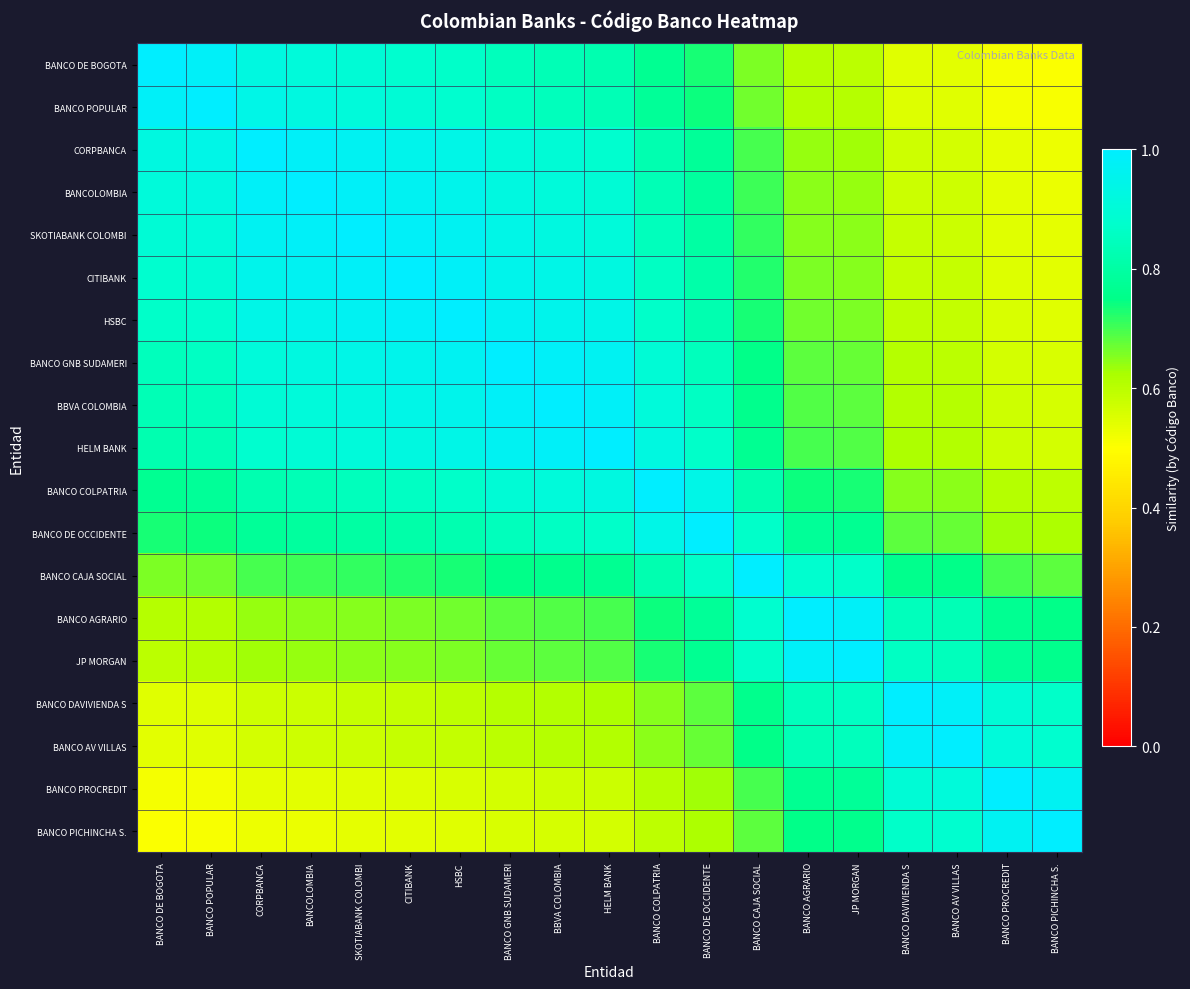

Reading left to right, list all the values displayed in this chart.

BANCO DE BOGOTA: BANCO DE BOGOTA=1.0	BANCO POPULAR=1.0	CORPBANCA=0.9	BANCOLOMBIA=0.9	SKOTIABANK COLOMBI=0.9	CITIBANK=0.9	HSBC=0.9	BANCO GNB SUDAMERI=0.8	BBVA COLOMBIA=0.8	HELM BANK=0.8	BANCO COLPATRIA=0.8	BANCO DE OCCIDENTE=0.7	BANCO CAJA SOCIAL=0.7	BANCO AGRARIO=0.6	JP MORGAN=0.6	BANCO DAVIVIENDA S=0.5	BANCO AV VILLAS=0.5	BANCO PROCREDIT=0.5	BANCO PICHINCHA S.=0.5
BANCO POPULAR: BANCO DE BOGOTA=1.0	BANCO POPULAR=1.0	CORPBANCA=0.9	BANCOLOMBIA=0.9	SKOTIABANK COLOMBI=0.9	CITIBANK=0.9	HSBC=0.9	BANCO GNB SUDAMERI=0.9	BBVA COLOMBIA=0.8	HELM BANK=0.8	BANCO COLPATRIA=0.8	BANCO DE OCCIDENTE=0.7	BANCO CAJA SOCIAL=0.7	BANCO AGRARIO=0.6	JP MORGAN=0.6	BANCO DAVIVIENDA S=0.6	BANCO AV VILLAS=0.5	BANCO PROCREDIT=0.5	BANCO PICHINCHA S.=0.5
CORPBANCA: BANCO DE BOGOTA=0.9	BANCO POPULAR=0.9	CORPBANCA=1.0	BANCOLOMBIA=1.0	SKOTIABANK COLOMBI=1.0	CITIBANK=1.0	HSBC=0.9	BANCO GNB SUDAMERI=0.9	BBVA COLOMBIA=0.9	HELM BANK=0.9	BANCO COLPATRIA=0.8	BANCO DE OCCIDENTE=0.8	BANCO CAJA SOCIAL=0.7	BANCO AGRARIO=0.6	JP MORGAN=0.6	BANCO DAVIVIENDA S=0.6	BANCO AV VILLAS=0.6	BANCO PROCREDIT=0.5	BANCO PICHINCHA S.=0.5
BANCOLOMBIA: BANCO DE BOGOTA=0.9	BANCO POPULAR=0.9	CORPBANCA=1.0	BANCOLOMBIA=1.0	SKOTIABANK COLOMBI=1.0	CITIBANK=1.0	HSBC=1.0	BANCO GNB SUDAMERI=0.9	BBVA COLOMBIA=0.9	HELM BANK=0.9	BANCO COLPATRIA=0.8	BANCO DE OCCIDENTE=0.8	BANCO CAJA SOCIAL=0.7	BANCO AGRARIO=0.6	JP MORGAN=0.6	BANCO DAVIVIENDA S=0.6	BANCO AV VILLAS=0.6	BANCO PROCREDIT=0.5	BANCO PICHINCHA S.=0.5
SKOTIABANK COLOMBI: BANCO DE BOGOTA=0.9	BANCO POPULAR=0.9	CORPBANCA=1.0	BANCOLOMBIA=1.0	SKOTIABANK COLOMBI=1.0	CITIBANK=1.0	HSBC=1.0	BANCO GNB SUDAMERI=0.9	BBVA COLOMBIA=0.9	HELM BANK=0.9	BANCO COLPATRIA=0.8	BANCO DE OCCIDENTE=0.8	BANCO CAJA SOCIAL=0.7	BANCO AGRARIO=0.7	JP MORGAN=0.6	BANCO DAVIVIENDA S=0.6	BANCO AV VILLAS=0.6	BANCO PROCREDIT=0.5	BANCO PICHINCHA S.=0.5
CITIBANK: BANCO DE BOGOTA=0.9	BANCO POPULAR=0.9	CORPBANCA=1.0	BANCOLOMBIA=1.0	SKOTIABANK COLOMBI=1.0	CITIBANK=1.0	HSBC=1.0	BANCO GNB SUDAMERI=1.0	BBVA COLOMBIA=0.9	HELM BANK=0.9	BANCO COLPATRIA=0.9	BANCO DE OCCIDENTE=0.8	BANCO CAJA SOCIAL=0.7	BANCO AGRARIO=0.7	JP MORGAN=0.7	BANCO DAVIVIENDA S=0.6	BANCO AV VILLAS=0.6	BANCO PROCREDIT=0.6	BANCO PICHINCHA S.=0.5
HSBC: BANCO DE BOGOTA=0.9	BANCO POPULAR=0.9	CORPBANCA=0.9	BANCOLOMBIA=1.0	SKOTIABANK COLOMBI=1.0	CITIBANK=1.0	HSBC=1.0	BANCO GNB SUDAMERI=1.0	BBVA COLOMBIA=1.0	HELM BANK=0.9	BANCO COLPATRIA=0.9	BANCO DE OCCIDENTE=0.8	BANCO CAJA SOCIAL=0.7	BANCO AGRARIO=0.7	JP MORGAN=0.7	BANCO DAVIVIENDA S=0.6	BANCO AV VILLAS=0.6	BANCO PROCREDIT=0.6	BANCO PICHINCHA S.=0.5
BANCO GNB SUDAMERI: BANCO DE BOGOTA=0.8	BANCO POPULAR=0.9	CORPBANCA=0.9	BANCOLOMBIA=0.9	SKOTIABANK COLOMBI=0.9	CITIBANK=1.0	HSBC=1.0	BANCO GNB SUDAMERI=1.0	BBVA COLOMBIA=1.0	HELM BANK=1.0	BANCO COLPATRIA=0.9	BANCO DE OCCIDENTE=0.8	BANCO CAJA SOCIAL=0.8	BANCO AGRARIO=0.7	JP MORGAN=0.7	BANCO DAVIVIENDA S=0.6	BANCO AV VILLAS=0.6	BANCO PROCREDIT=0.6	BANCO PICHINCHA S.=0.6
BBVA COLOMBIA: BANCO DE BOGOTA=0.8	BANCO POPULAR=0.8	CORPBANCA=0.9	BANCOLOMBIA=0.9	SKOTIABANK COLOMBI=0.9	CITIBANK=0.9	HSBC=1.0	BANCO GNB SUDAMERI=1.0	BBVA COLOMBIA=1.0	HELM BANK=1.0	BANCO COLPATRIA=0.9	BANCO DE OCCIDENTE=0.9	BANCO CAJA SOCIAL=0.8	BANCO AGRARIO=0.7	JP MORGAN=0.7	BANCO DAVIVIENDA S=0.6	BANCO AV VILLAS=0.6	BANCO PROCREDIT=0.6	BANCO PICHINCHA S.=0.6
HELM BANK: BANCO DE BOGOTA=0.8	BANCO POPULAR=0.8	CORPBANCA=0.9	BANCOLOMBIA=0.9	SKOTIABANK COLOMBI=0.9	CITIBANK=0.9	HSBC=0.9	BANCO GNB SUDAMERI=1.0	BBVA COLOMBIA=1.0	HELM BANK=1.0	BANCO COLPATRIA=0.9	BANCO DE OCCIDENTE=0.9	BANCO CAJA SOCIAL=0.8	BANCO AGRARIO=0.7	JP MORGAN=0.7	BANCO DAVIVIENDA S=0.6	BANCO AV VILLAS=0.6	BANCO PROCREDIT=0.6	BANCO PICHINCHA S.=0.6
BANCO COLPATRIA: BANCO DE BOGOTA=0.8	BANCO POPULAR=0.8	CORPBANCA=0.8	BANCOLOMBIA=0.8	SKOTIABANK COLOMBI=0.8	CITIBANK=0.9	HSBC=0.9	BANCO GNB SUDAMERI=0.9	BBVA COLOMBIA=0.9	HELM BANK=0.9	BANCO COLPATRIA=1.0	BANCO DE OCCIDENTE=0.9	BANCO CAJA SOCIAL=0.8	BANCO AGRARIO=0.7	JP MORGAN=0.7	BANCO DAVIVIENDA S=0.7	BANCO AV VILLAS=0.6	BANCO PROCREDIT=0.6	BANCO PICHINCHA S.=0.6
BANCO DE OCCIDENTE: BANCO DE BOGOTA=0.7	BANCO POPULAR=0.7	CORPBANCA=0.8	BANCOLOMBIA=0.8	SKOTIABANK COLOMBI=0.8	CITIBANK=0.8	HSBC=0.8	BANCO GNB SUDAMERI=0.8	BBVA COLOMBIA=0.9	HELM BANK=0.9	BANCO COLPATRIA=0.9	BANCO DE OCCIDENTE=1.0	BANCO CAJA SOCIAL=0.9	BANCO AGRARIO=0.8	JP MORGAN=0.8	BANCO DAVIVIENDA S=0.7	BANCO AV VILLAS=0.7	BANCO PROCREDIT=0.6	BANCO PICHINCHA S.=0.6
BANCO CAJA SOCIAL: BANCO DE BOGOTA=0.7	BANCO POPULAR=0.7	CORPBANCA=0.7	BANCOLOMBIA=0.7	SKOTIABANK COLOMBI=0.7	CITIBANK=0.7	HSBC=0.7	BANCO GNB SUDAMERI=0.8	BBVA COLOMBIA=0.8	HELM BANK=0.8	BANCO COLPATRIA=0.8	BANCO DE OCCIDENTE=0.9	BANCO CAJA SOCIAL=1.0	BANCO AGRARIO=0.9	JP MORGAN=0.9	BANCO DAVIVIENDA S=0.8	BANCO AV VILLAS=0.8	BANCO PROCREDIT=0.7	BANCO PICHINCHA S.=0.7
BANCO AGRARIO: BANCO DE BOGOTA=0.6	BANCO POPULAR=0.6	CORPBANCA=0.6	BANCOLOMBIA=0.6	SKOTIABANK COLOMBI=0.7	CITIBANK=0.7	HSBC=0.7	BANCO GNB SUDAMERI=0.7	BBVA COLOMBIA=0.7	HELM BANK=0.7	BANCO COLPATRIA=0.7	BANCO DE OCCIDENTE=0.8	BANCO CAJA SOCIAL=0.9	BANCO AGRARIO=1.0	JP MORGAN=1.0	BANCO DAVIVIENDA S=0.8	BANCO AV VILLAS=0.8	BANCO PROCREDIT=0.8	BANCO PICHINCHA S.=0.8
JP MORGAN: BANCO DE BOGOTA=0.6	BANCO POPULAR=0.6	CORPBANCA=0.6	BANCOLOMBIA=0.6	SKOTIABANK COLOMBI=0.6	CITIBANK=0.7	HSBC=0.7	BANCO GNB SUDAMERI=0.7	BBVA COLOMBIA=0.7	HELM BANK=0.7	BANCO COLPATRIA=0.7	BANCO DE OCCIDENTE=0.8	BANCO CAJA SOCIAL=0.9	BANCO AGRARIO=1.0	JP MORGAN=1.0	BANCO DAVIVIENDA S=0.9	BANCO AV VILLAS=0.8	BANCO PROCREDIT=0.8	BANCO PICHINCHA S.=0.8
BANCO DAVIVIENDA S: BANCO DE BOGOTA=0.5	BANCO POPULAR=0.6	CORPBANCA=0.6	BANCOLOMBIA=0.6	SKOTIABANK COLOMBI=0.6	CITIBANK=0.6	HSBC=0.6	BANCO GNB SUDAMERI=0.6	BBVA COLOMBIA=0.6	HELM BANK=0.6	BANCO COLPATRIA=0.7	BANCO DE OCCIDENTE=0.7	BANCO CAJA SOCIAL=0.8	BANCO AGRARIO=0.8	JP MORGAN=0.9	BANCO DAVIVIENDA S=1.0	BANCO AV VILLAS=1.0	BANCO PROCREDIT=0.9	BANCO PICHINCHA S.=0.9
BANCO AV VILLAS: BANCO DE BOGOTA=0.5	BANCO POPULAR=0.5	CORPBANCA=0.6	BANCOLOMBIA=0.6	SKOTIABANK COLOMBI=0.6	CITIBANK=0.6	HSBC=0.6	BANCO GNB SUDAMERI=0.6	BBVA COLOMBIA=0.6	HELM BANK=0.6	BANCO COLPATRIA=0.6	BANCO DE OCCIDENTE=0.7	BANCO CAJA SOCIAL=0.8	BANCO AGRARIO=0.8	JP MORGAN=0.8	BANCO DAVIVIENDA S=1.0	BANCO AV VILLAS=1.0	BANCO PROCREDIT=0.9	BANCO PICHINCHA S.=0.9
BANCO PROCREDIT: BANCO DE BOGOTA=0.5	BANCO POPULAR=0.5	CORPBANCA=0.5	BANCOLOMBIA=0.5	SKOTIABANK COLOMBI=0.5	CITIBANK=0.6	HSBC=0.6	BANCO GNB SUDAMERI=0.6	BBVA COLOMBIA=0.6	HELM BANK=0.6	BANCO COLPATRIA=0.6	BANCO DE OCCIDENTE=0.6	BANCO CAJA SOCIAL=0.7	BANCO AGRARIO=0.8	JP MORGAN=0.8	BANCO DAVIVIENDA S=0.9	BANCO AV VILLAS=0.9	BANCO PROCREDIT=1.0	BANCO PICHINCHA S.=1.0
BANCO PICHINCHA S.: BANCO DE BOGOTA=0.5	BANCO POPULAR=0.5	CORPBANCA=0.5	BANCOLOMBIA=0.5	SKOTIABANK COLOMBI=0.5	CITIBANK=0.5	HSBC=0.5	BANCO GNB SUDAMERI=0.6	BBVA COLOMBIA=0.6	HELM BANK=0.6	BANCO COLPATRIA=0.6	BANCO DE OCCIDENTE=0.6	BANCO CAJA SOCIAL=0.7	BANCO AGRARIO=0.8	JP MORGAN=0.8	BANCO DAVIVIENDA S=0.9	BANCO AV VILLAS=0.9	BANCO PROCREDIT=1.0	BANCO PICHINCHA S.=1.0